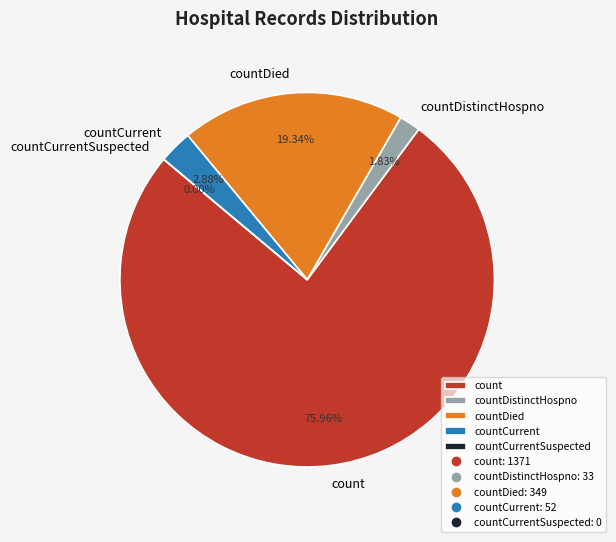

To the nearest percent, what is the difference between the largest and smallest slice percentages?

76%